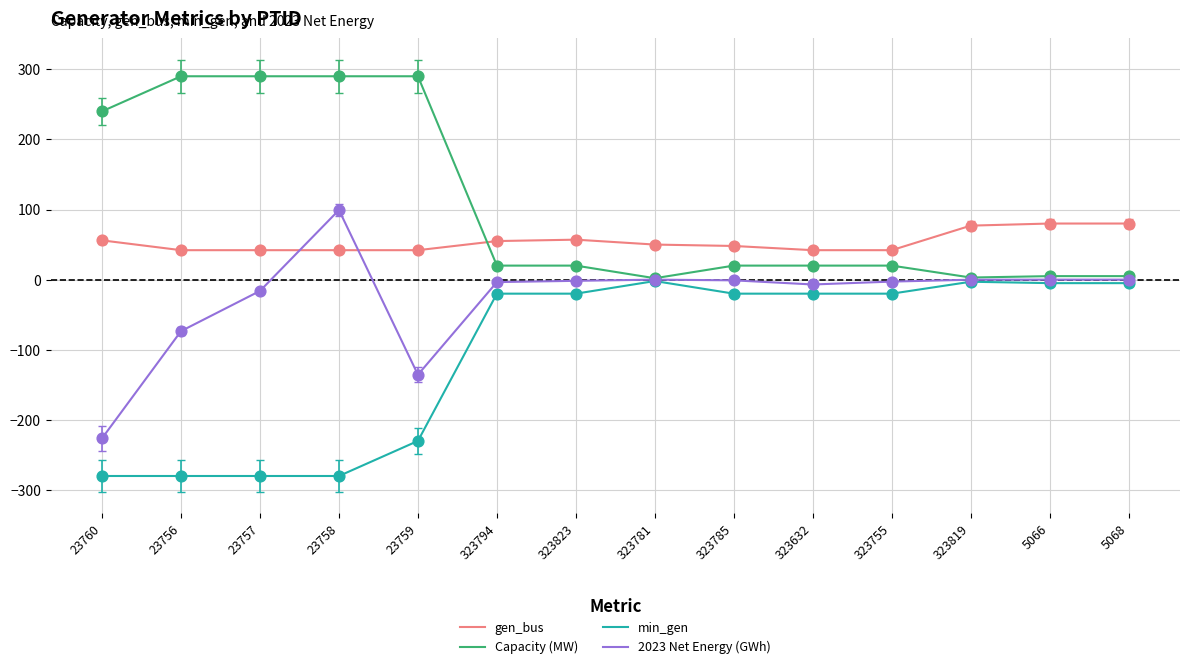

What is the total value across all series at 23757?

35.9